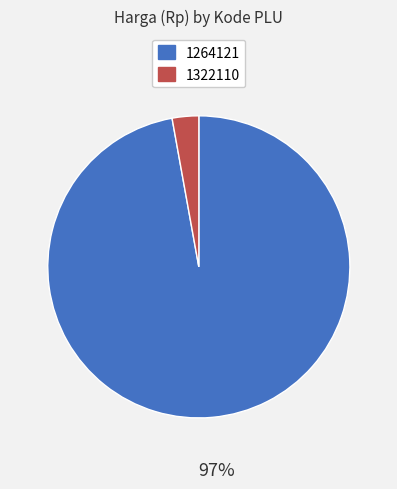

Is the sum of 1322110 and 1264121 greater than half?

Yes